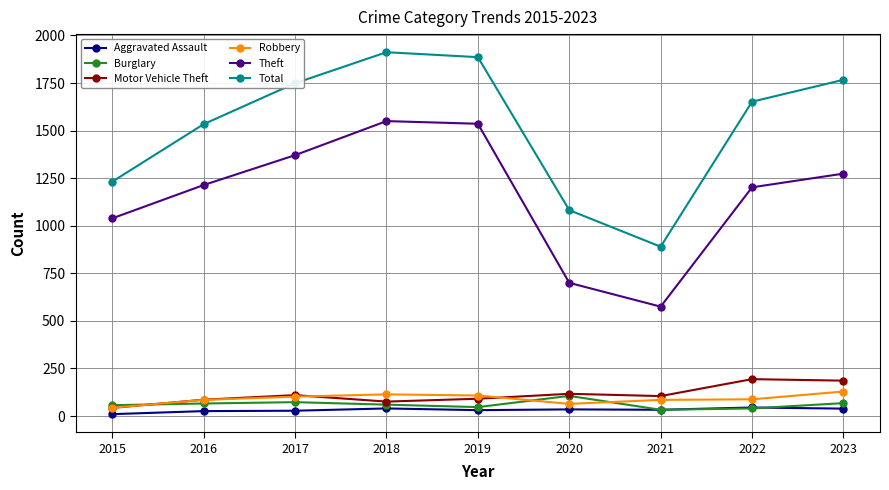

True or false: Burglary and Theft intersect in this chart.

False